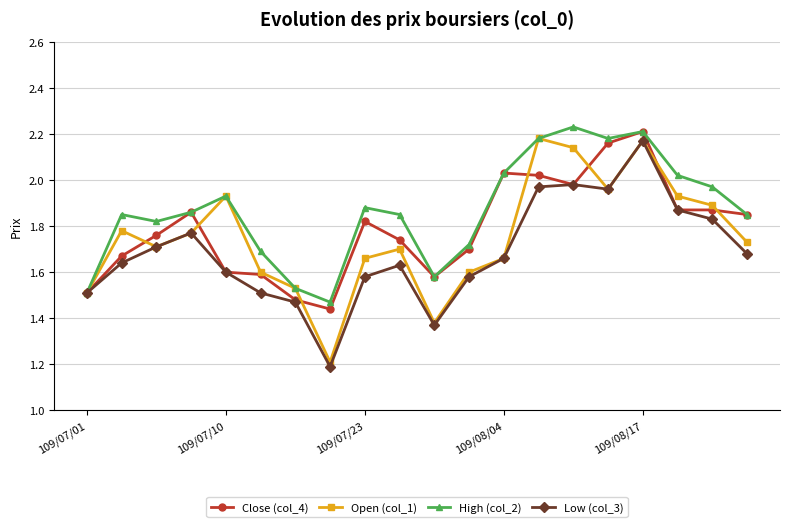

What is the sum of all Open (col_1) values?

35.0